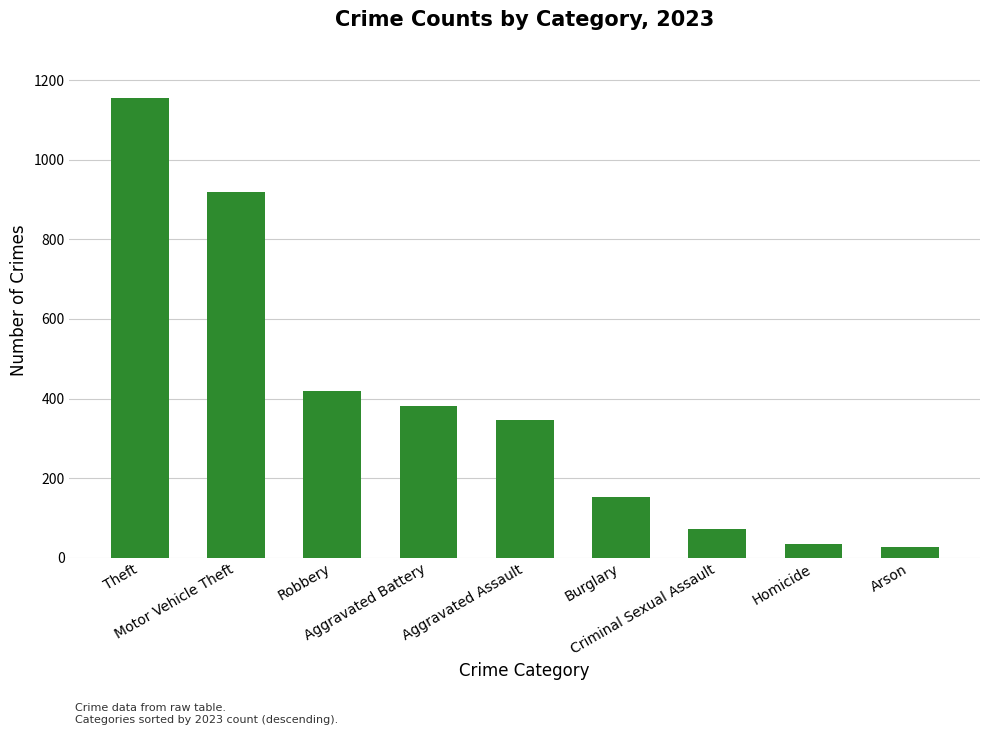

What is the value of the 9th bar from the left?

26